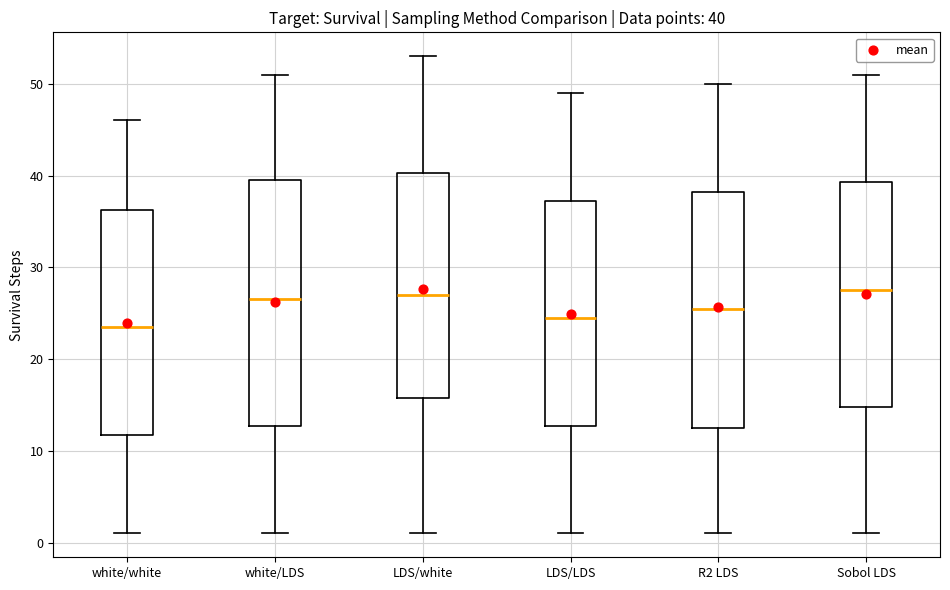

Which box is the tallest, from its lower edge to its upper edge?

white/LDS